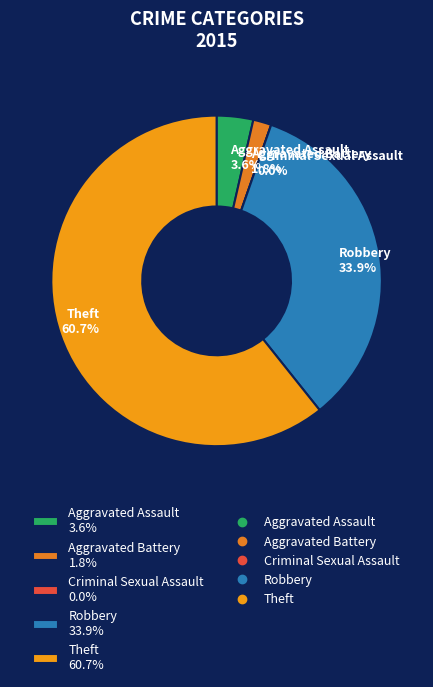

Which slice is the largest?

Theft